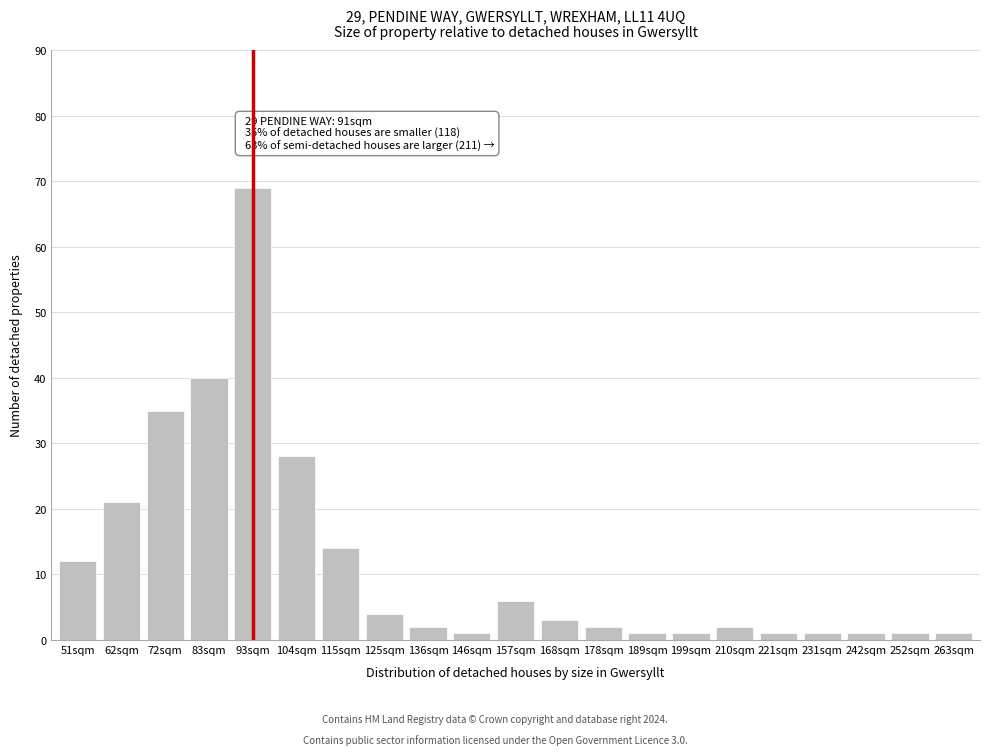

Reading left to right, list all the values displayed in this chart.

12	21	35	40	69	28	14	4	2	1	6	3	2	1	1	2	1	1	1	1	1